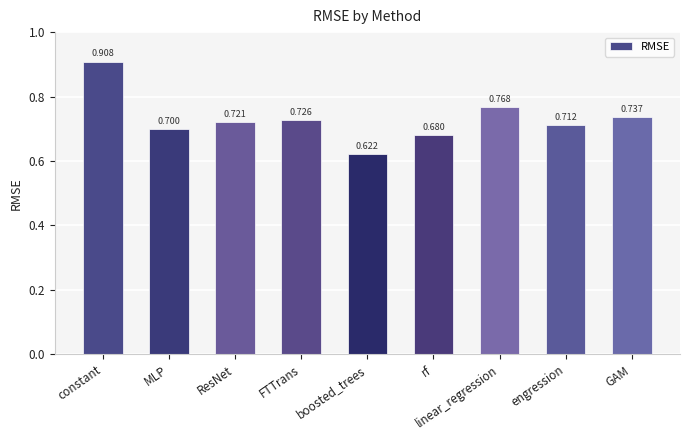

Which label corresponds to the smallest value in the chart?

boosted_trees